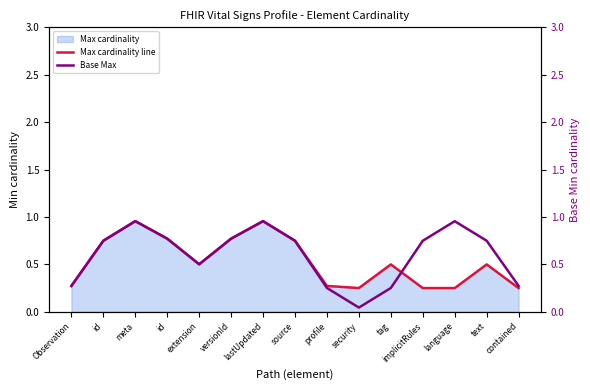

Reading right to left, what are all the values shown in this chart?

Max cardinality line: 0.3	0.5	0.3	0.3	0.5	0.3	0.3	0.7	1.0	0.8	0.5	0.8	1.0	0.7	0.3
Base Max: 0.3	0.7	1.0	0.7	0.3	0.0	0.3	0.7	1.0	0.8	0.5	0.8	1.0	0.7	0.3